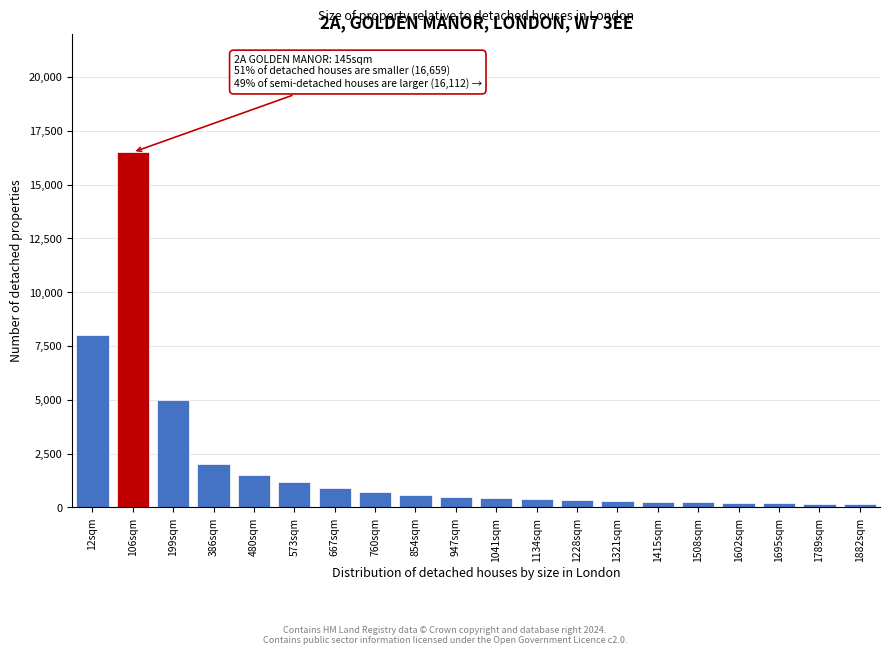

What is the change in value from 480sqm to 947sqm?

-1000